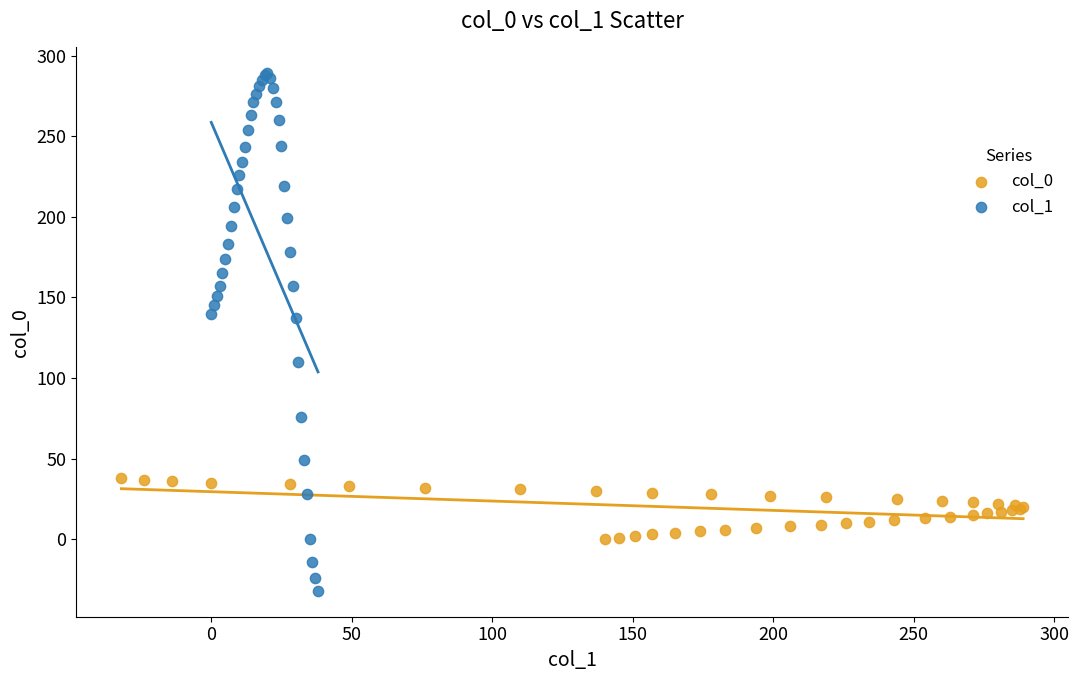

Which series reaches the maximum Y coordinate?

col_1